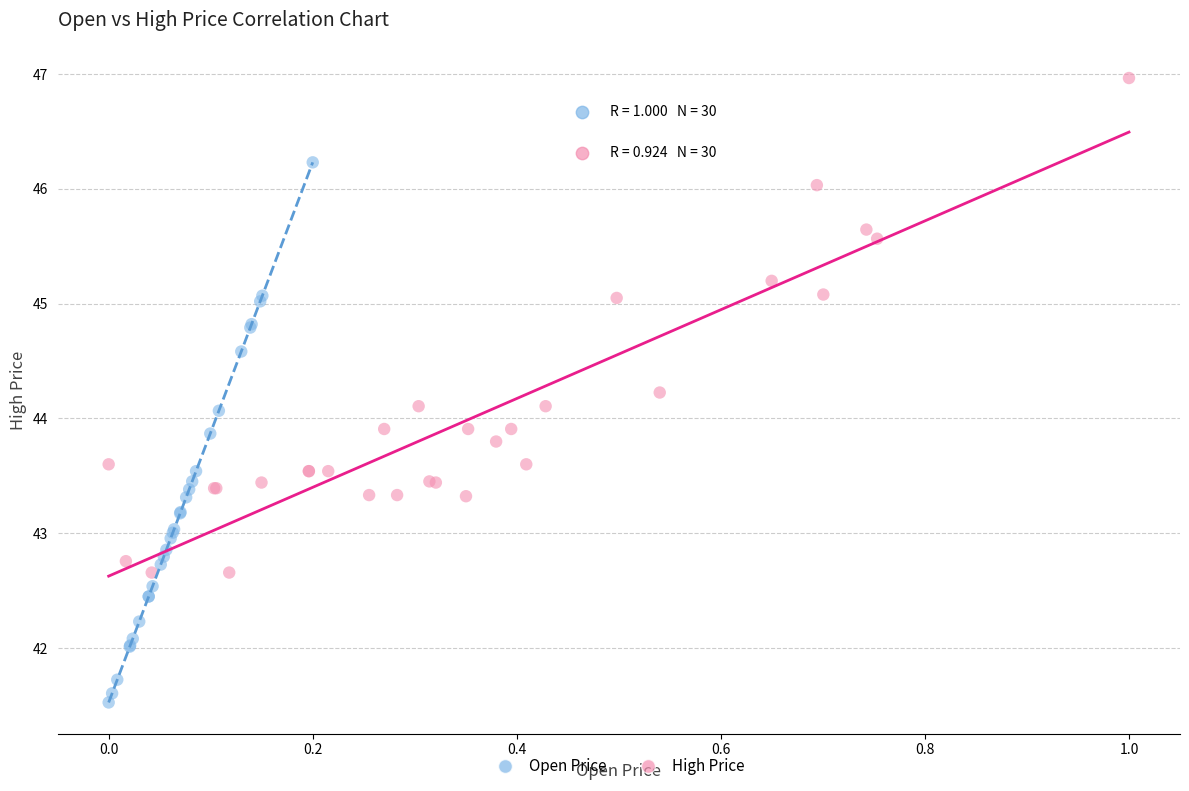

What are all the series names shown in the legend?

Open Price, High Price